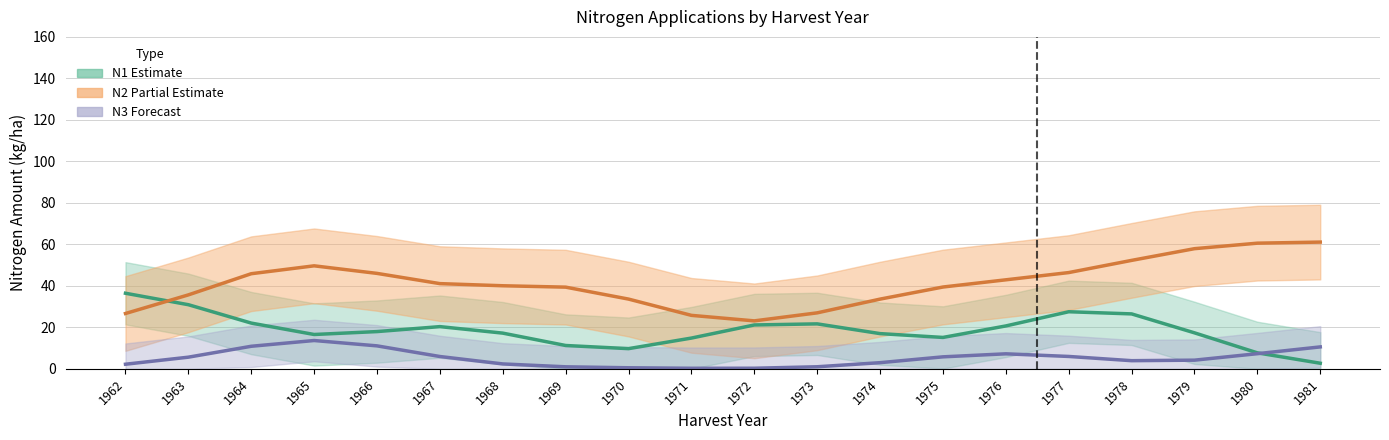

How many lines are shown in the chart?

3